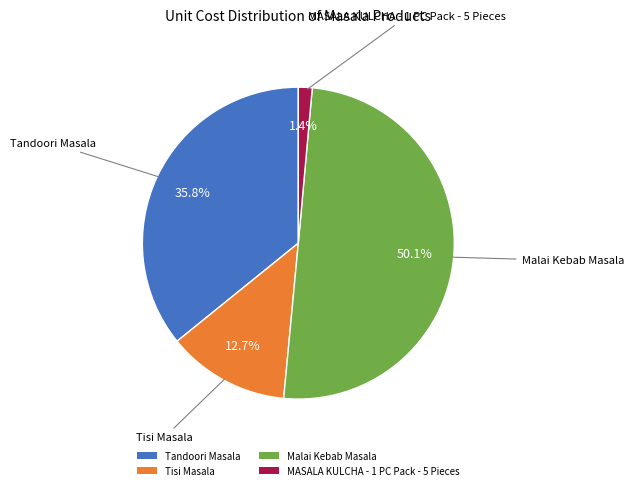

Count the number of slices in the pie.

4